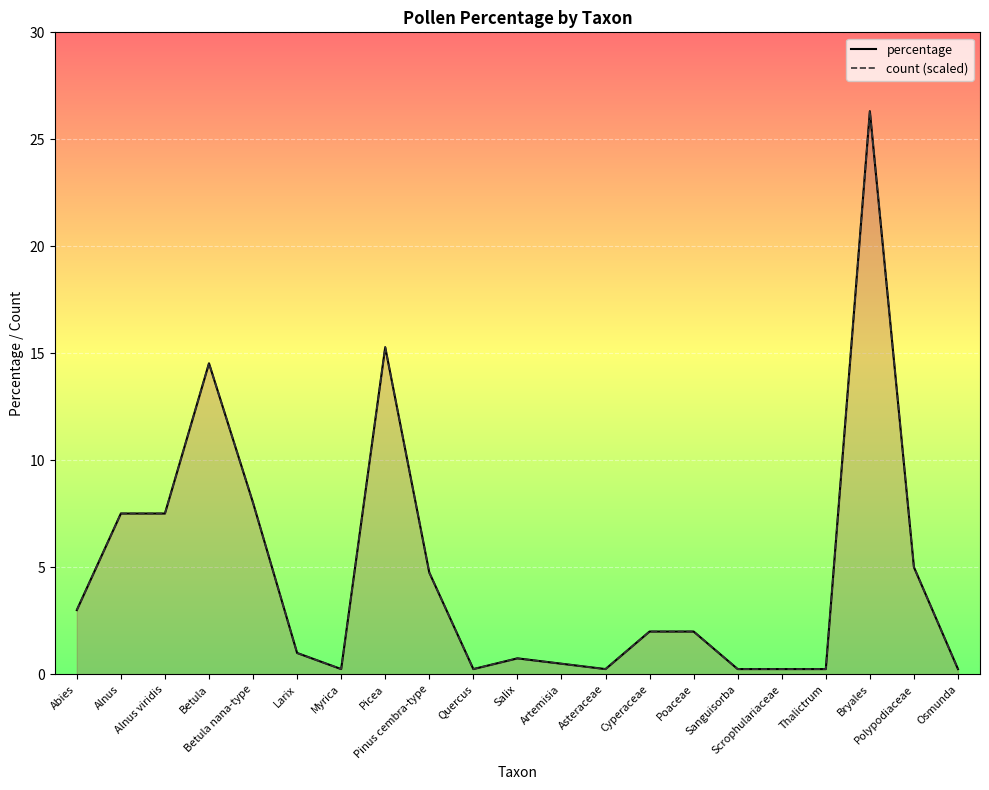

True or false: percentage has a value of 2.0 at Cyperaceae.

True